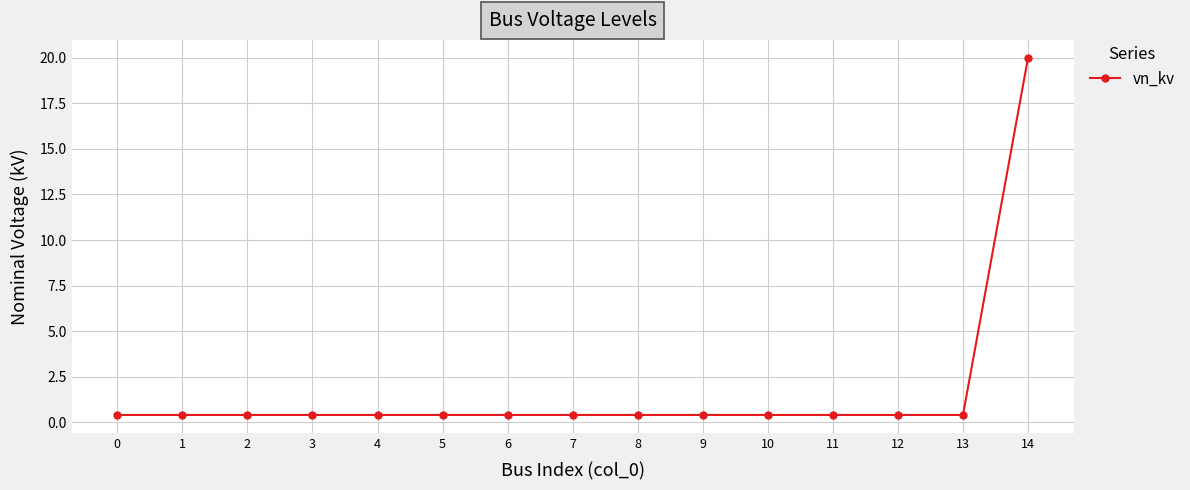

The value at 5 is 0.4. True or false?

True